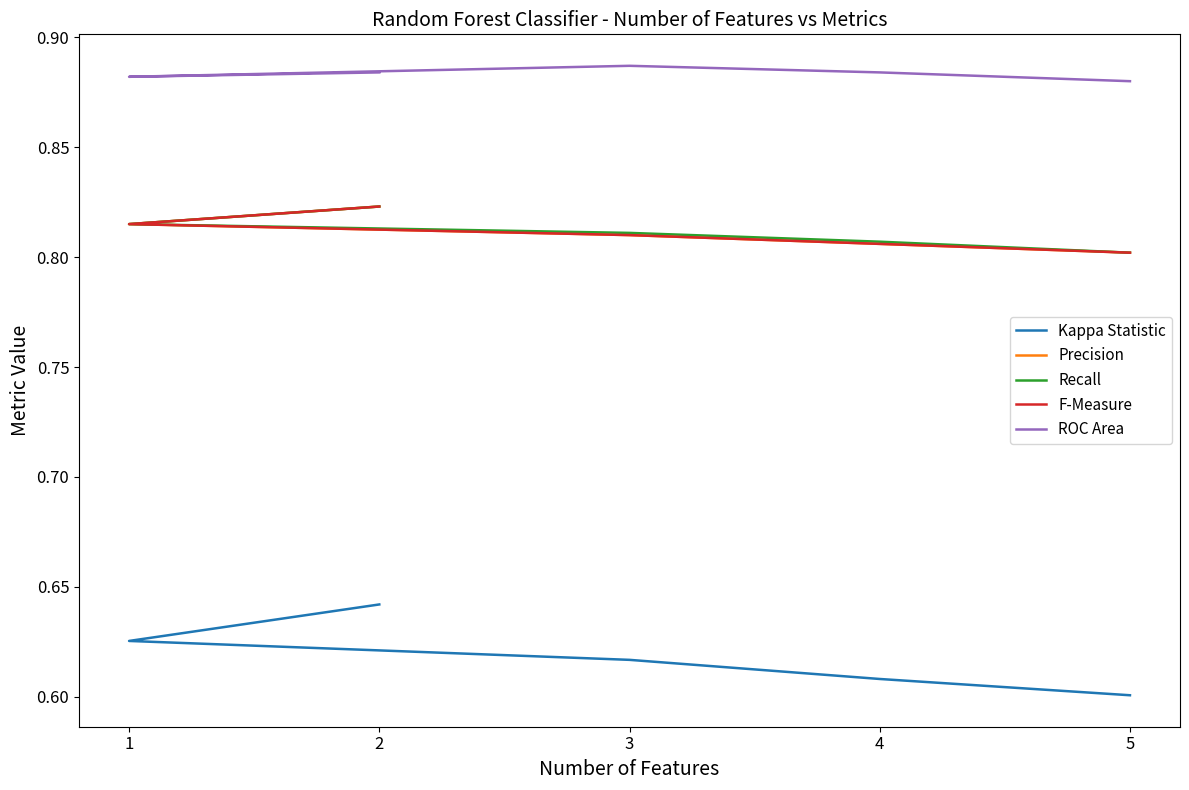

True or false: Kappa Statistic has more than 0 interior local peaks.

False